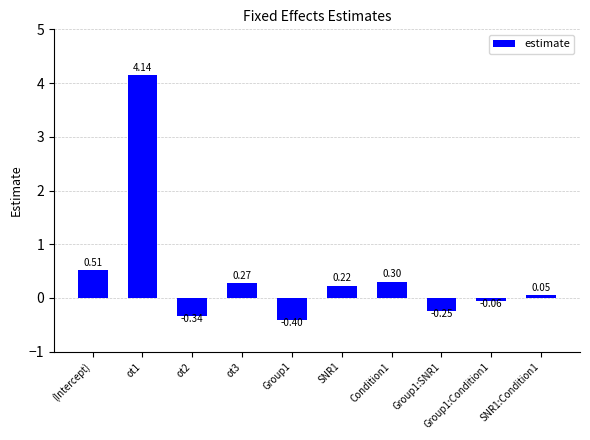

Rank the categories by value from lowest to highest.

Group1, ot2, Group1:SNR1, Group1:Condition1, SNR1:Condition1, SNR1, ot3, Condition1, (Intercept), ot1